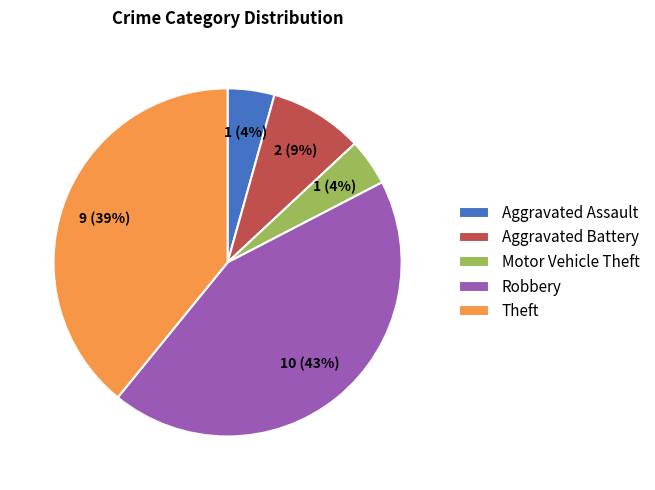

Is Robbery the majority of the pie?

No